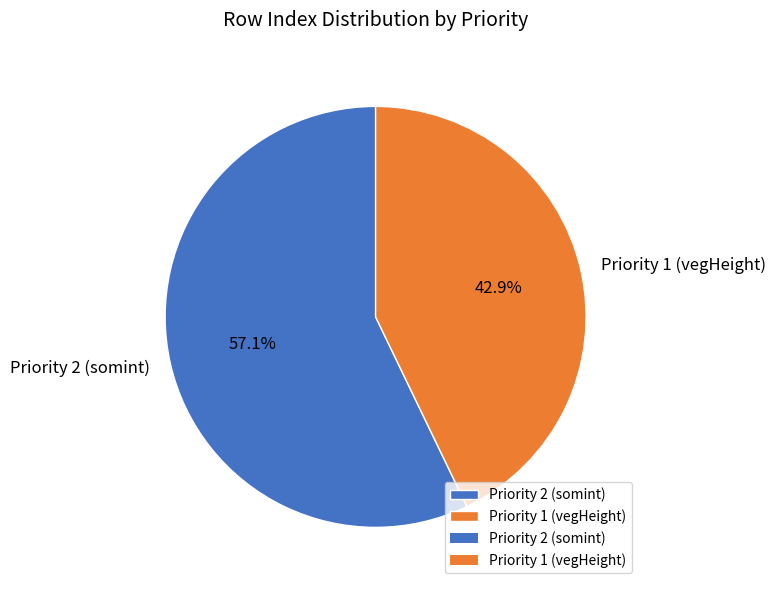

Between Priority 2 (somint) and Priority 1 (vegHeight), which is larger?

Priority 2 (somint)